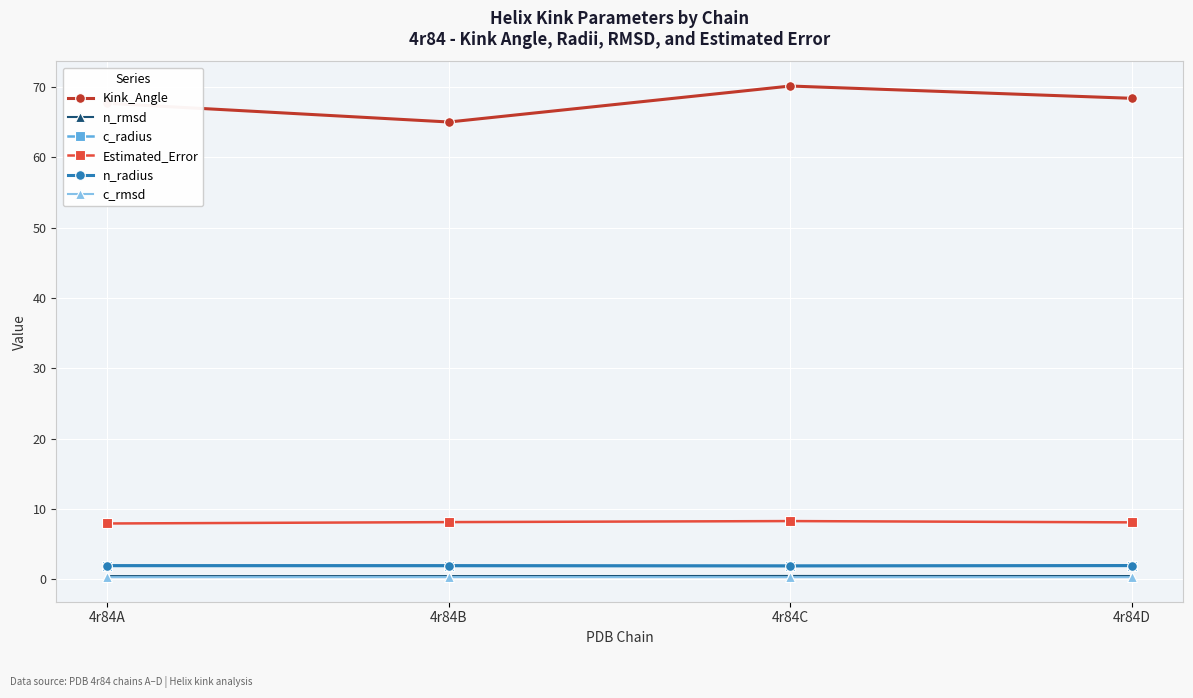

True or false: c_rmsd and n_rmsd cross at least once.

False